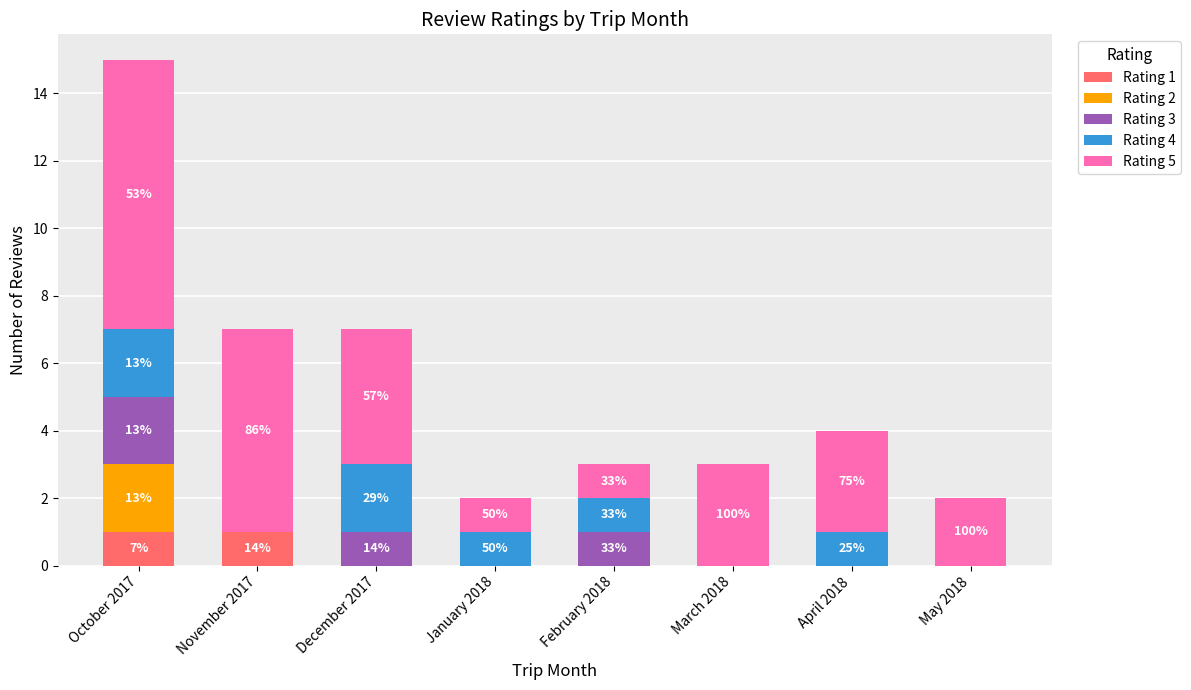

What is the total value across all series at February 2018?

3